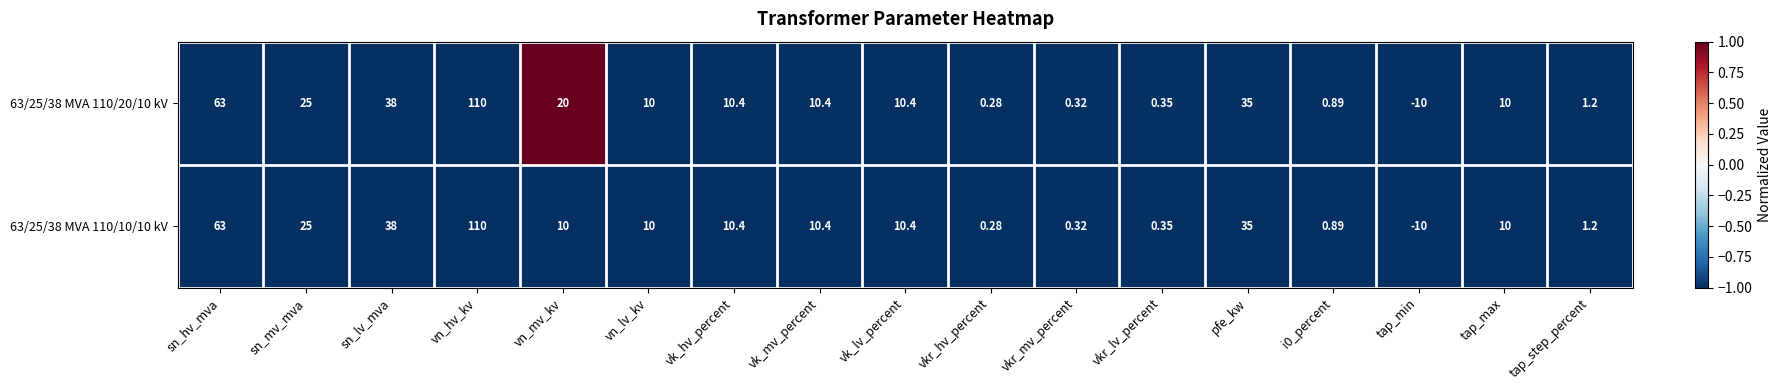

Count the number of categories in the chart.

17